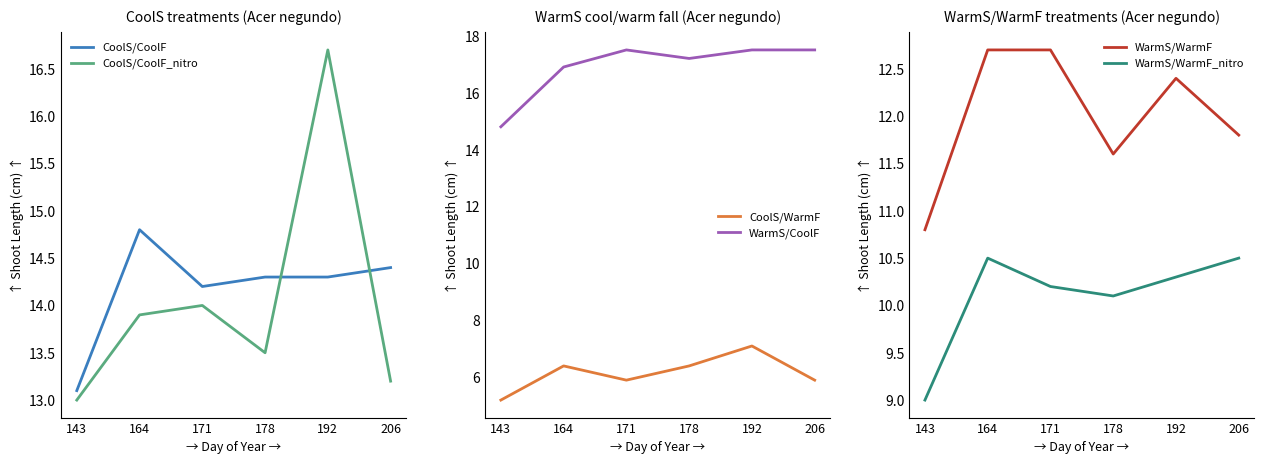

Which has a higher value, 192 or 143?

192